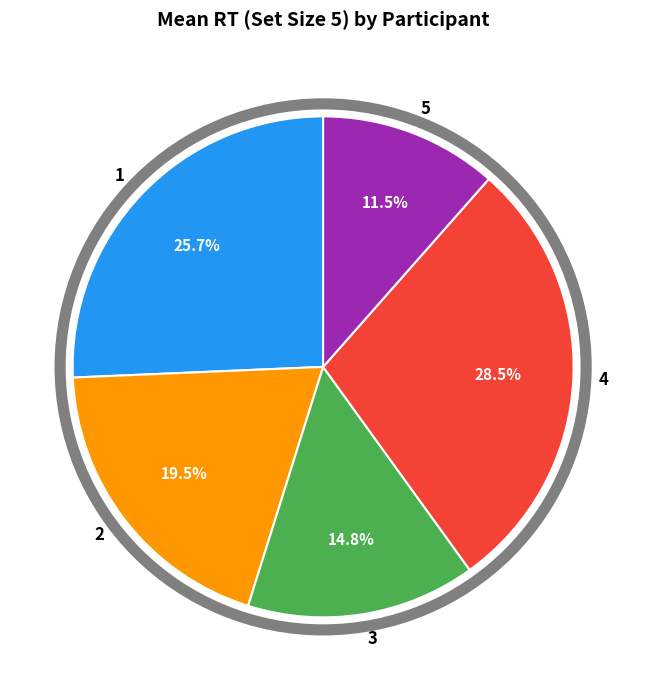

Count the number of slices in the pie.

5